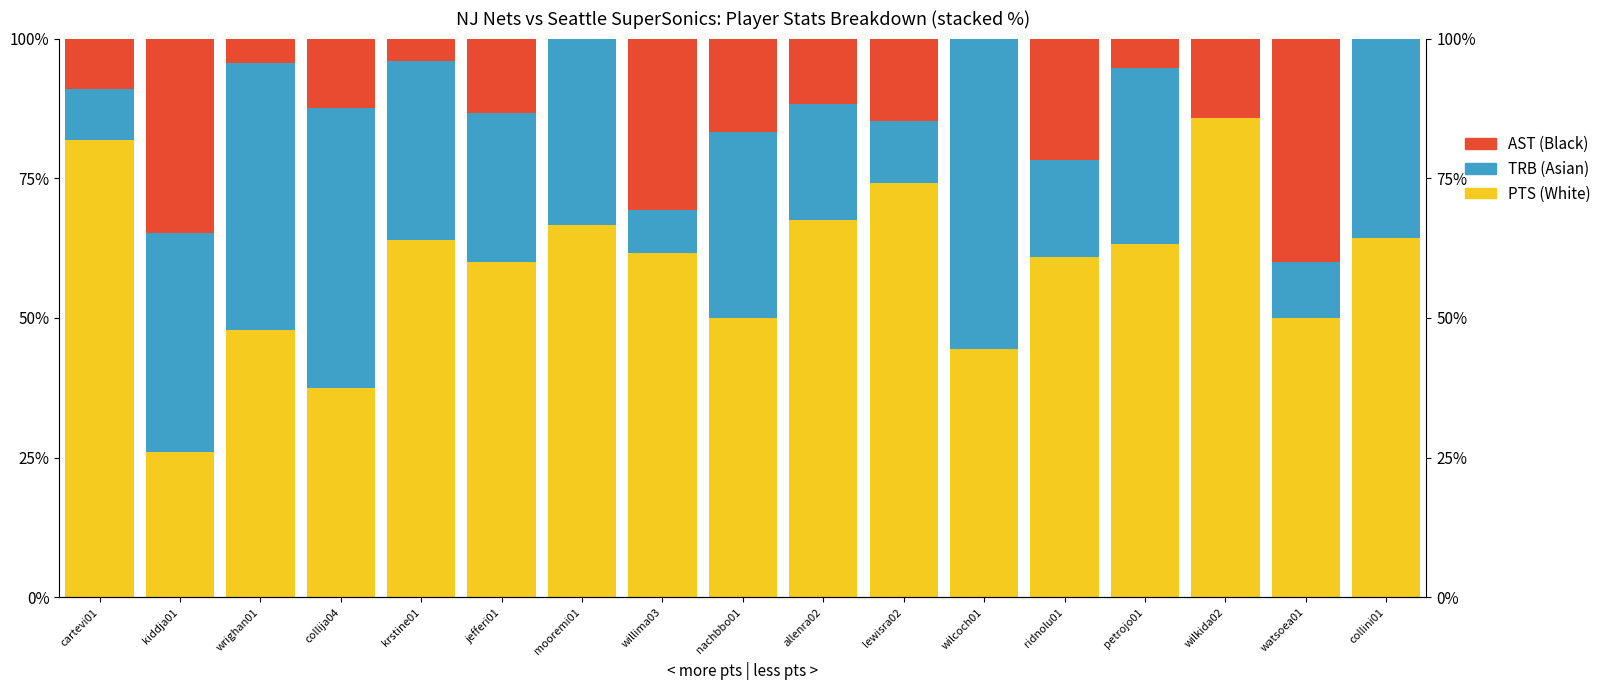

Reading right to left, list all the values displayed in this chart.

PTS (White): collini01=64.3	watsoea01=50.0	wilkida02=85.7	petrojo01=63.2	ridnolu01=60.9	wilcoch01=44.4	lewisra02=74.1	allenra02=67.4	nachbbo01=50.0	willima03=61.5	mooremi01=66.7	jefferi01=60.0	krstine01=64.0	collija04=37.5	wrighan01=47.8	kiddja01=26.1	cartevi01=81.8
TRB (Asian): collini01=35.7	watsoea01=10.0	wilkida02=0.0	petrojo01=31.6	ridnolu01=17.4	wilcoch01=55.6	lewisra02=11.1	allenra02=20.9	nachbbo01=33.3	willima03=7.7	mooremi01=33.3	jefferi01=26.7	krstine01=32.0	collija04=50.0	wrighan01=47.8	kiddja01=39.1	cartevi01=9.1
AST (Black): collini01=0.0	watsoea01=40.0	wilkida02=14.3	petrojo01=5.3	ridnolu01=21.7	wilcoch01=0.0	lewisra02=14.8	allenra02=11.6	nachbbo01=16.7	willima03=30.8	mooremi01=0.0	jefferi01=13.3	krstine01=4.0	collija04=12.5	wrighan01=4.3	kiddja01=34.8	cartevi01=9.1